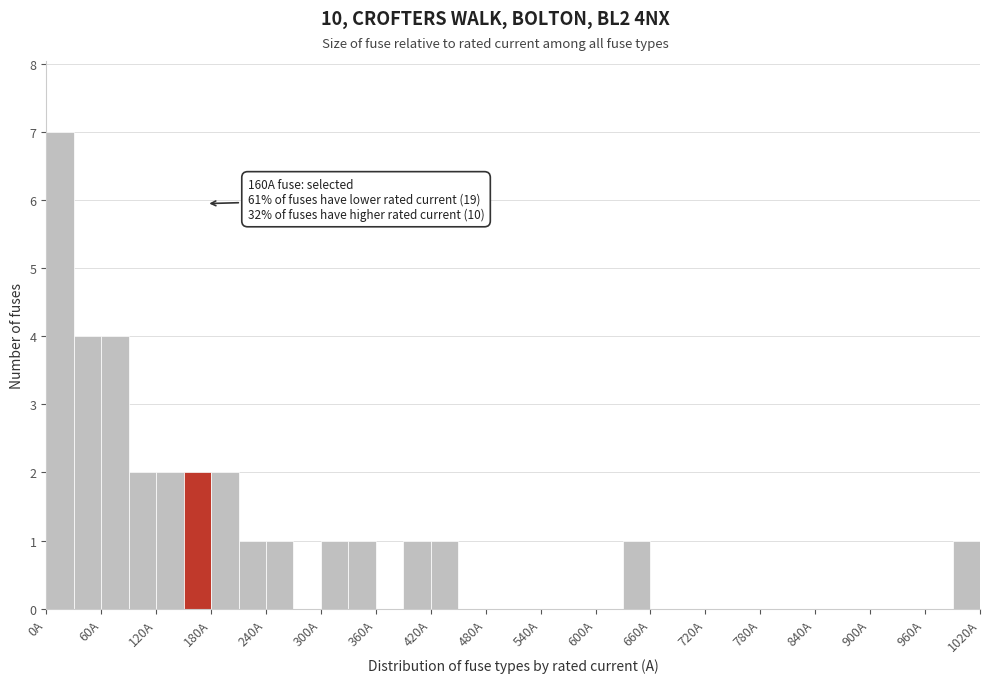

Read against the x-axis, roughly where is the centre of the tallest bar?

20